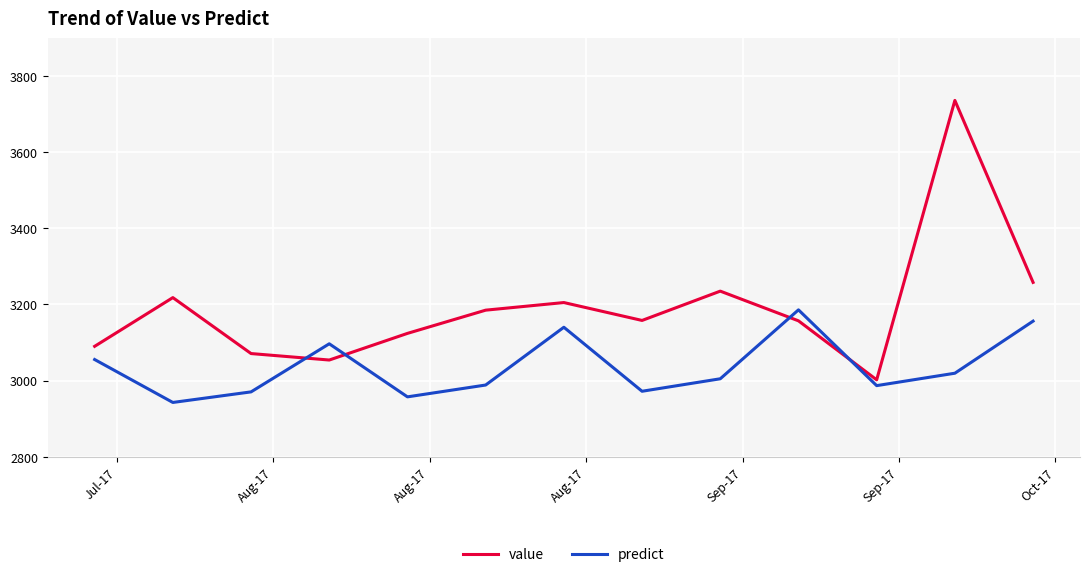

What is the difference between the maximum and minimum values in the predict series?

243.3